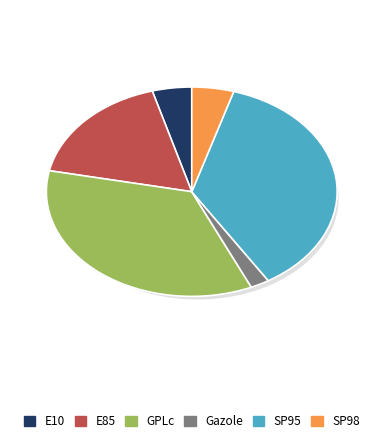

What percentage is NOT represented by SP98?

95.3%